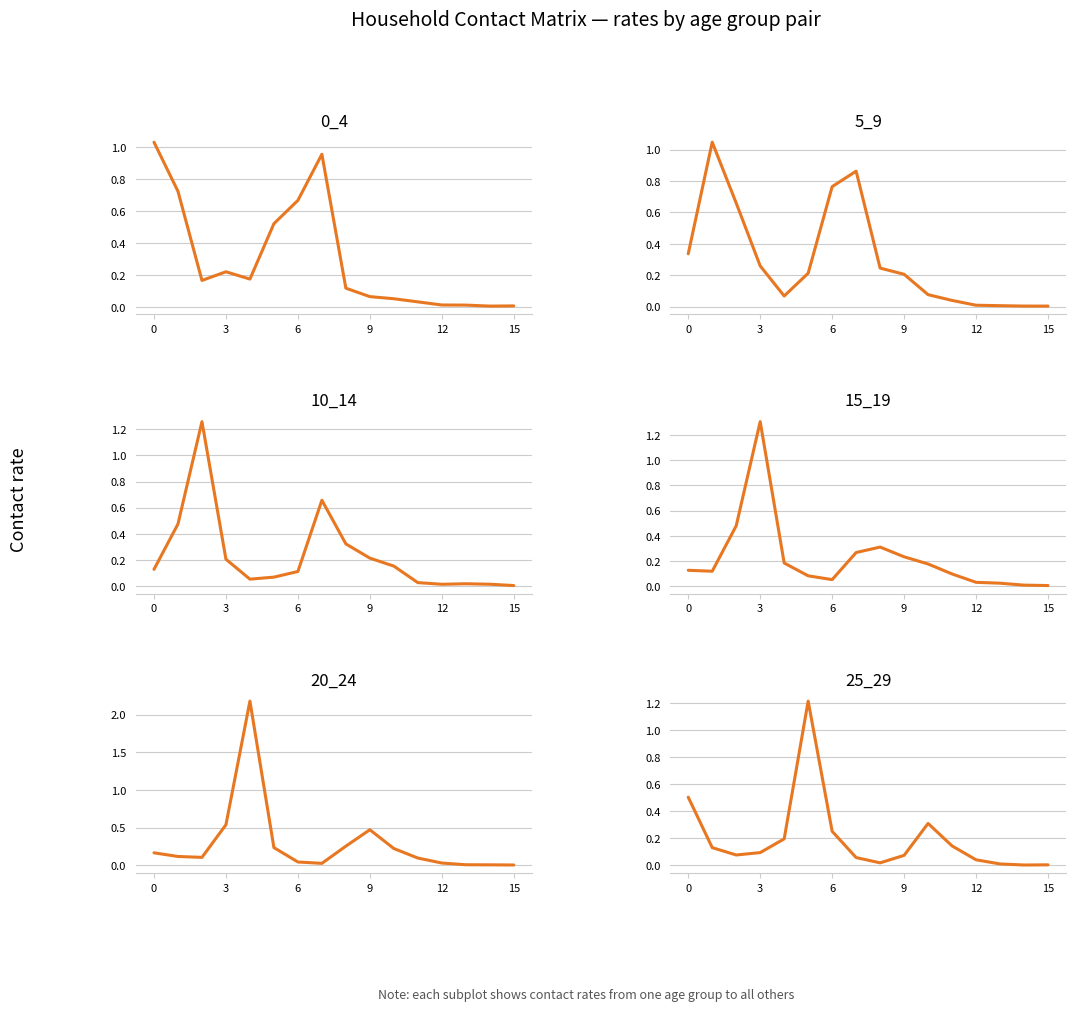

What is the sum of all 20_24 values?

4.5